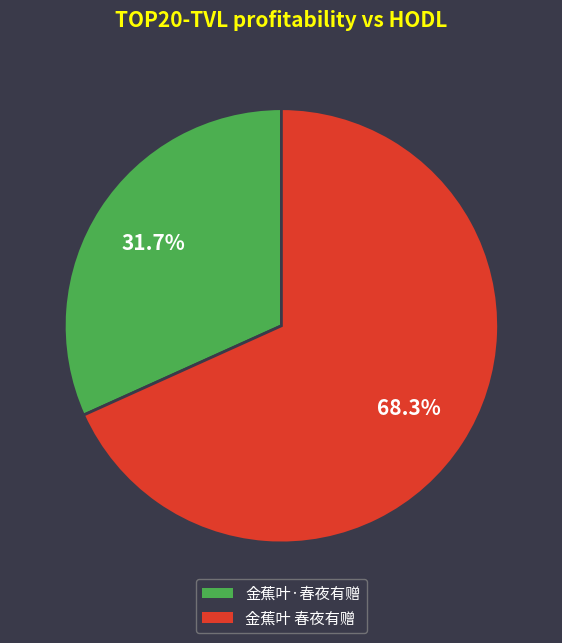

How many slices are in this pie chart?

2